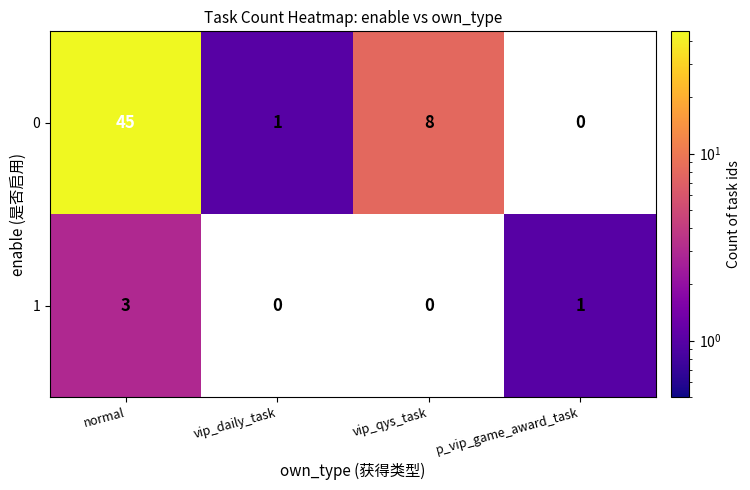

The value of 0 at vip_qys_task is 14. True or false?

False